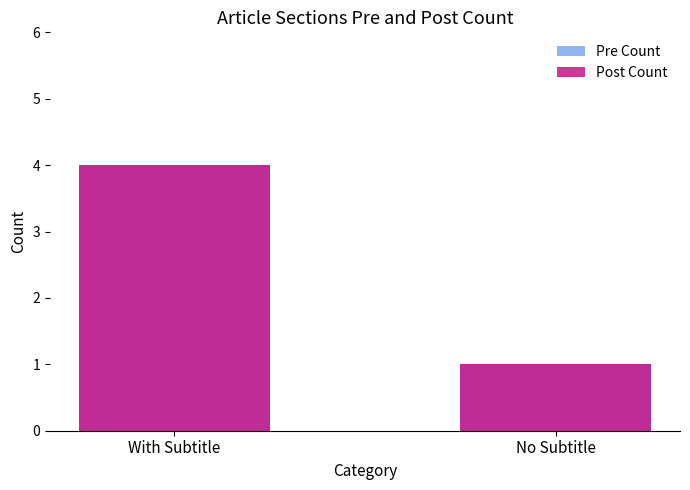

How many values in the Post Count series are below 4?

1